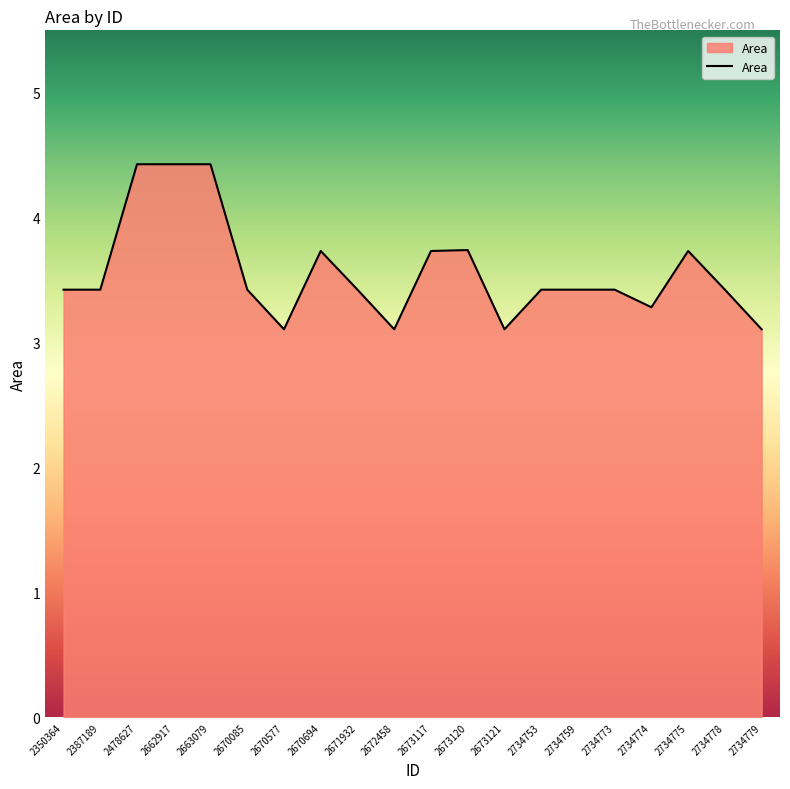

True or false: there are more than 2 points higher than both neighbors.

True